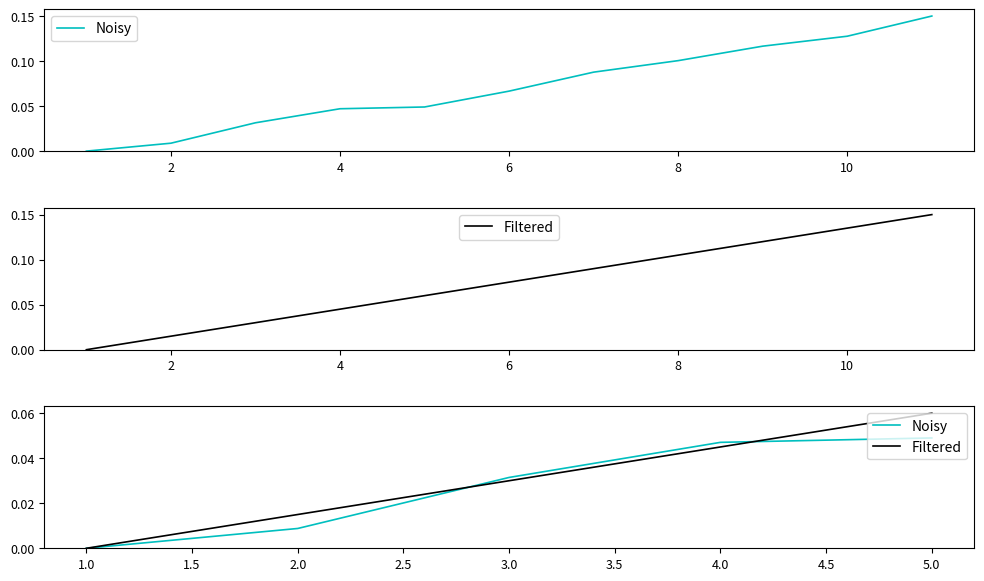

Is it true that Noisy equals 0.0 at 2?

True